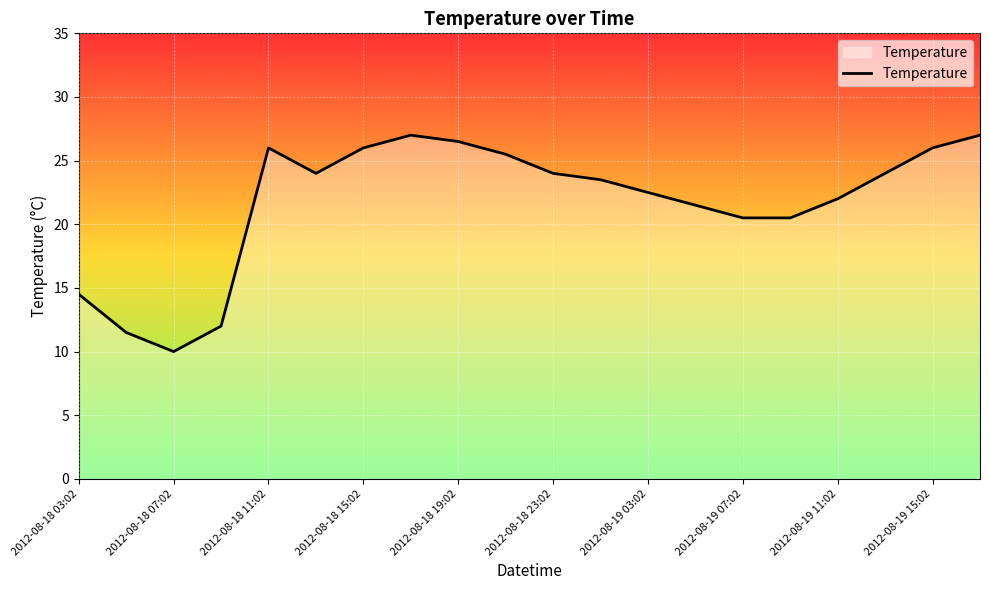

What is the difference between the maximum and minimum values?

17.0